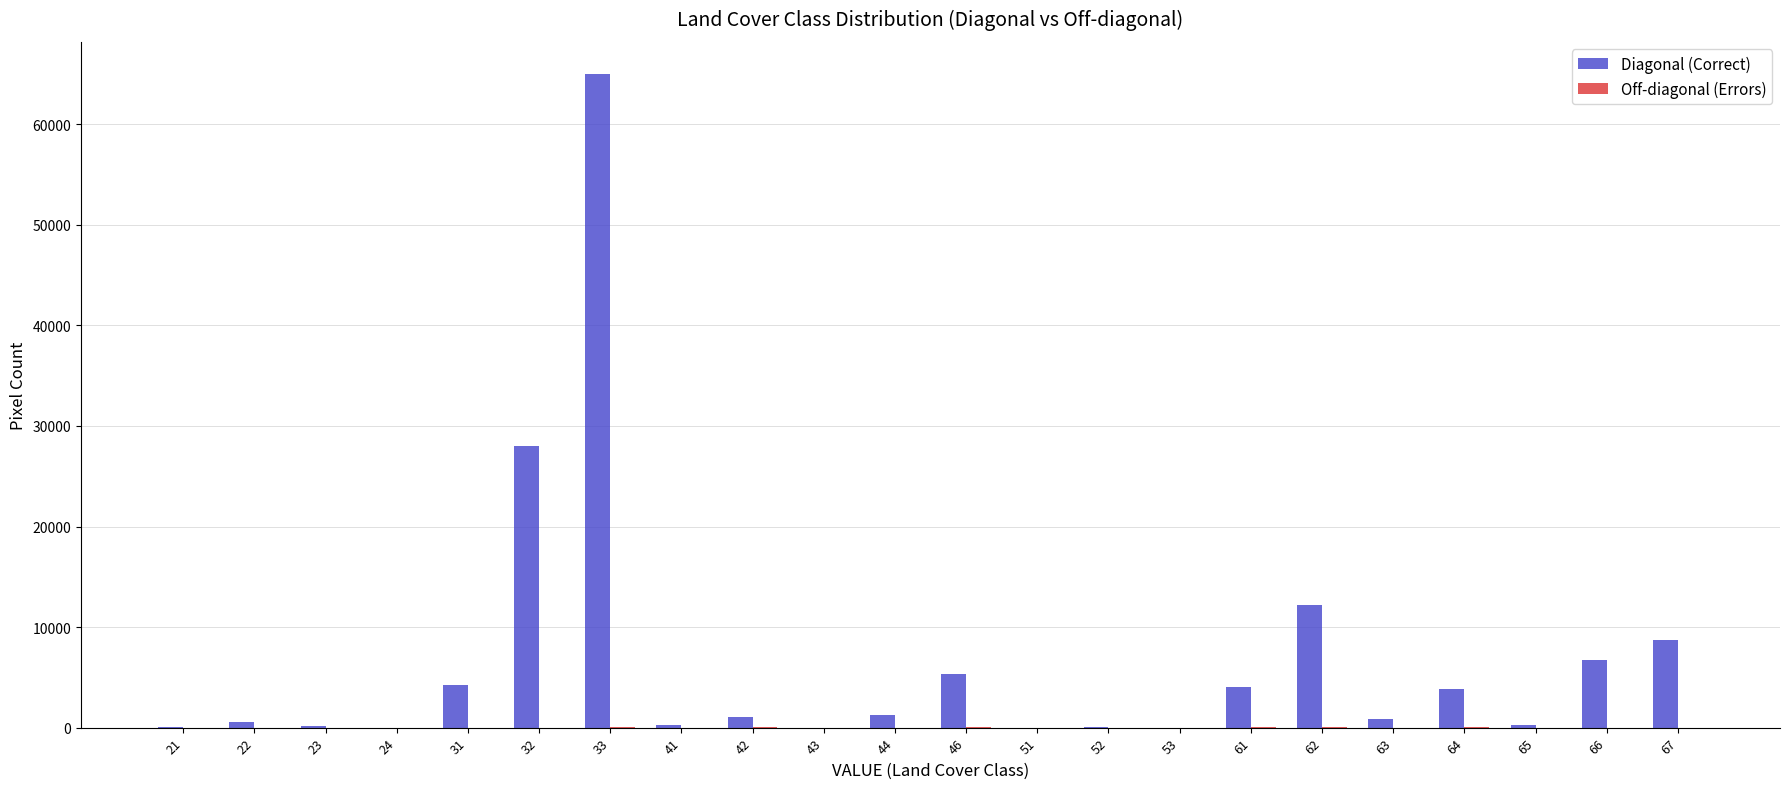

What is the sum of all Diagonal (Correct) values?

142407